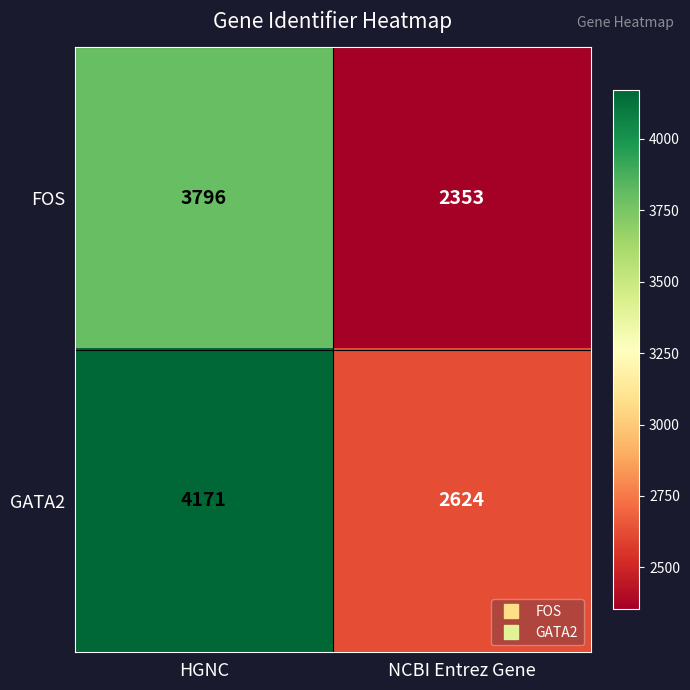

What is the difference between the FOS values at HGNC and NCBI Entrez Gene?

1443